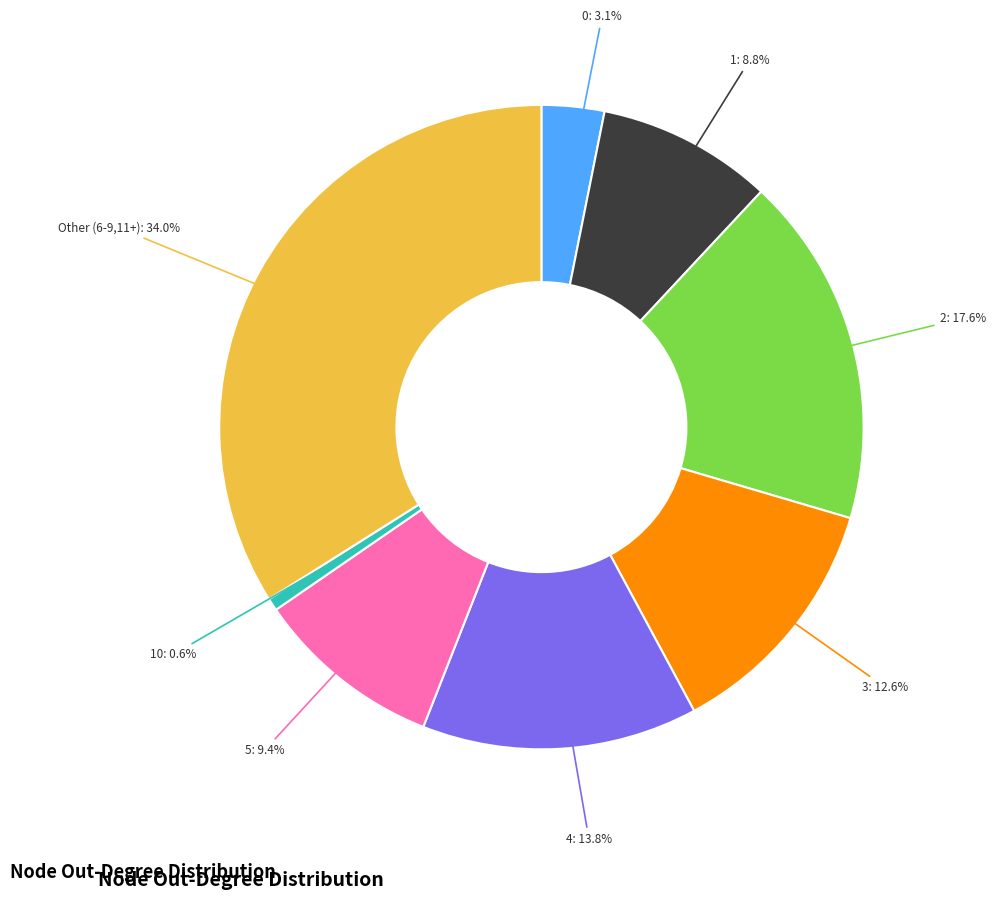

Which category has the biggest portion of the pie?

Other (6-9,11+): 34.0%